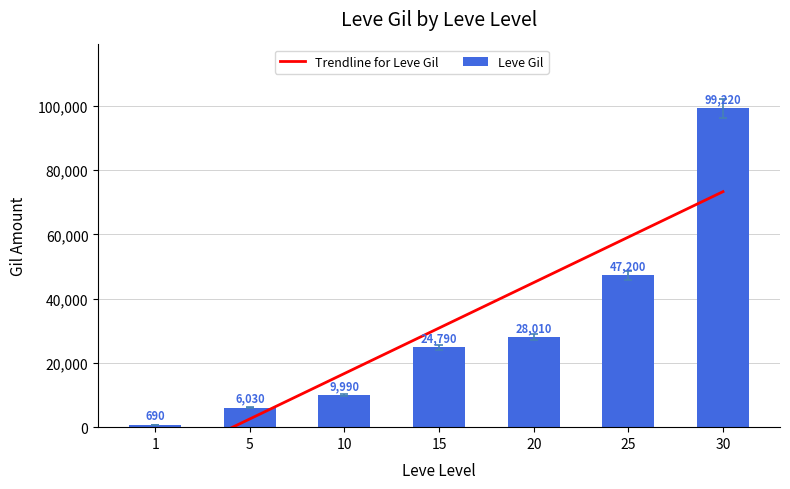

The chart shows a value of 669.3 at 1. True or false?

True